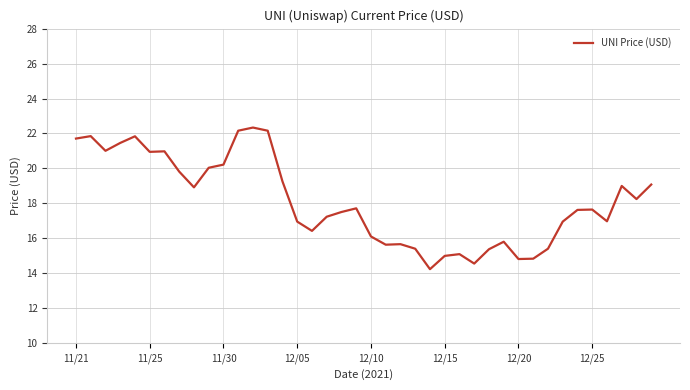

What is the greatest value displayed?

22.3